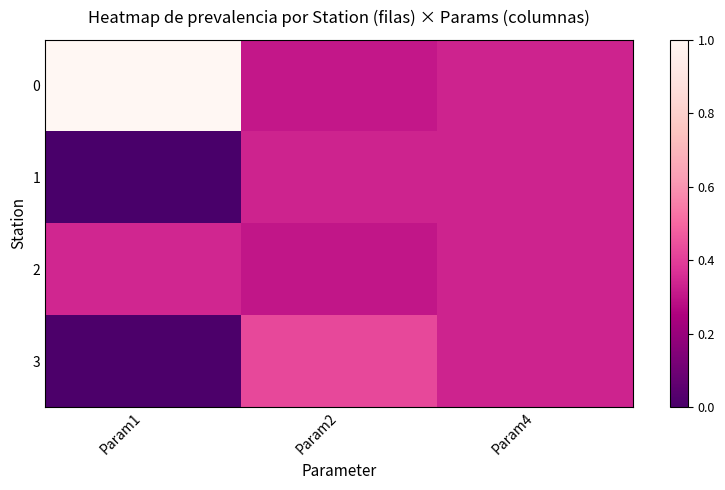

Rank the series by their maximum value, from highest to lowest.

0, 3, 2, 1